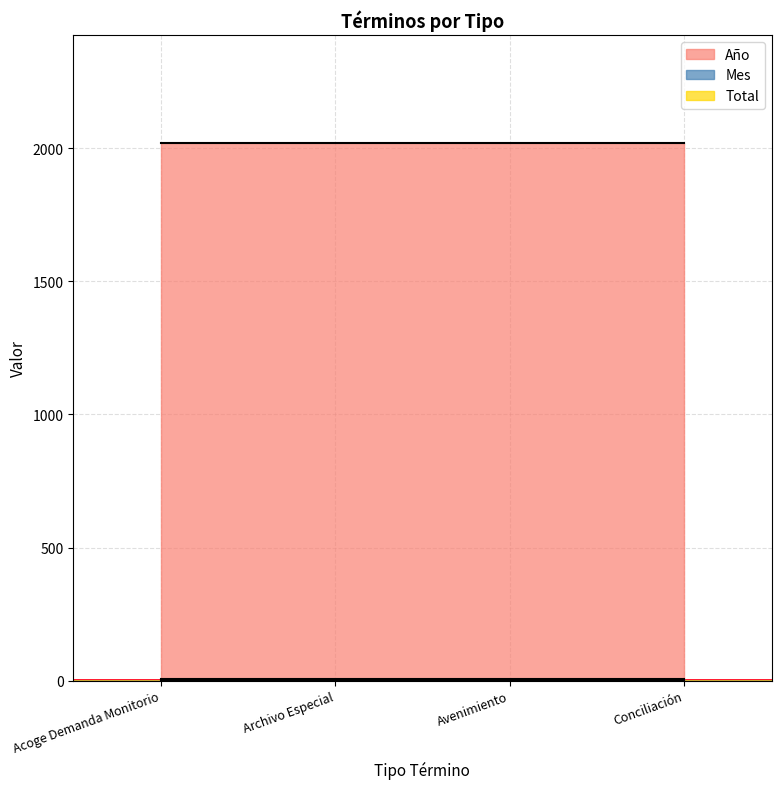

Is the value of Mes at Acoge Demanda Monitorio greater than the value of Total at Avenimiento?

Yes